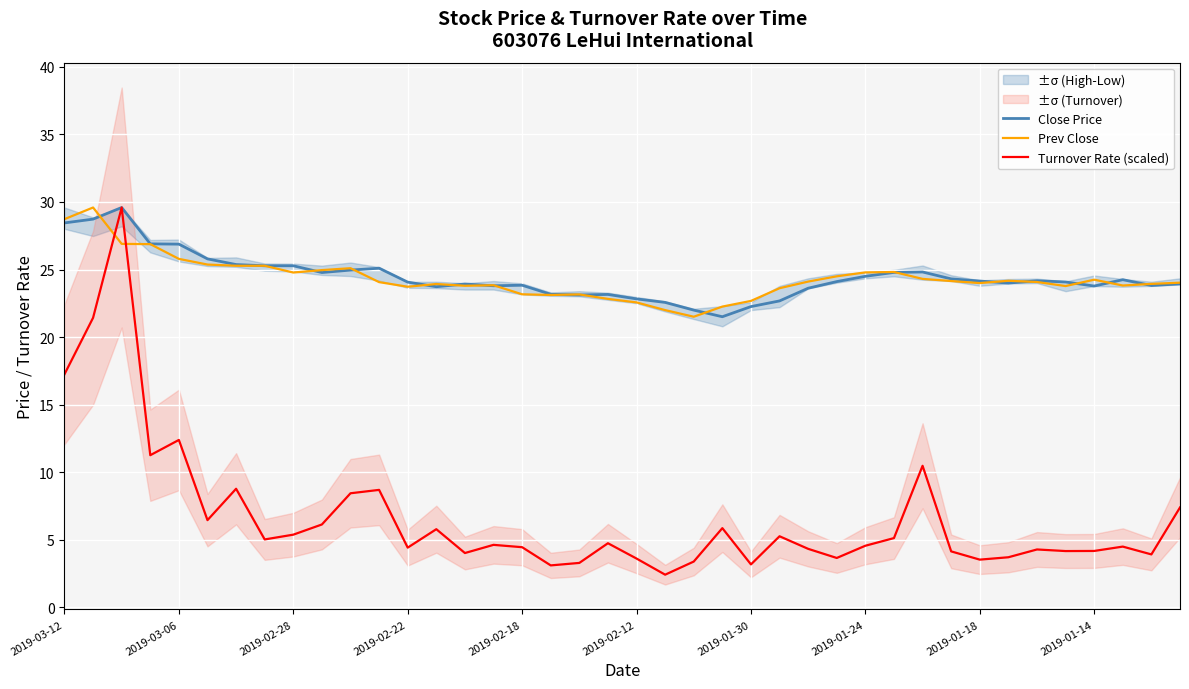

How many lines are shown in the chart?

3